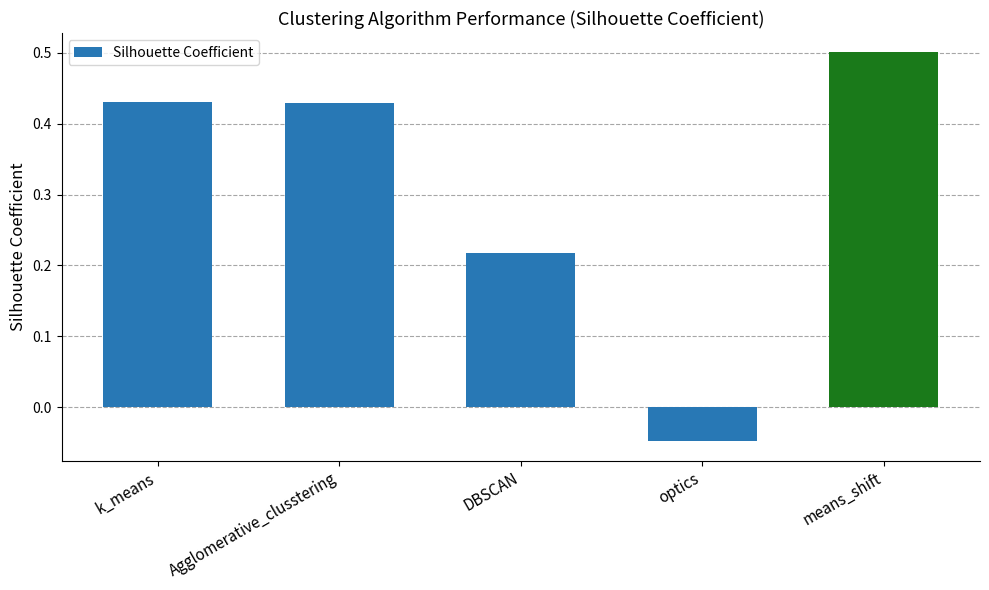

Between means_shift and DBSCAN, which is larger?

means_shift